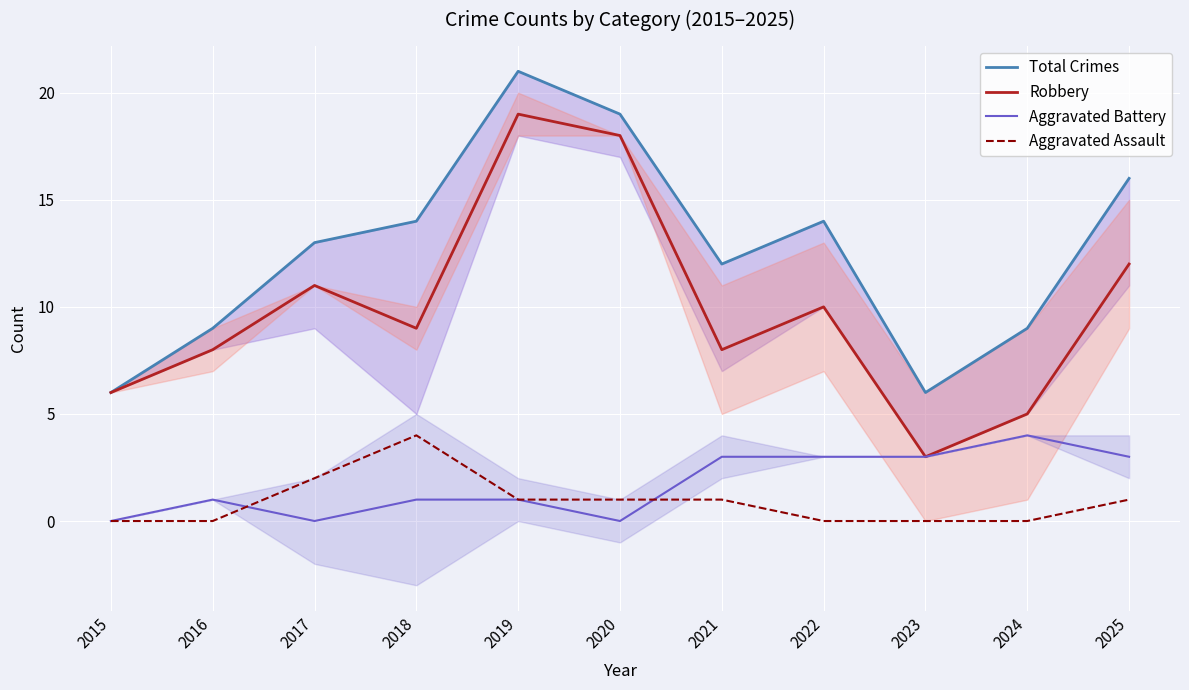

Where does the Aggravated Assault series first go above 1?

2017